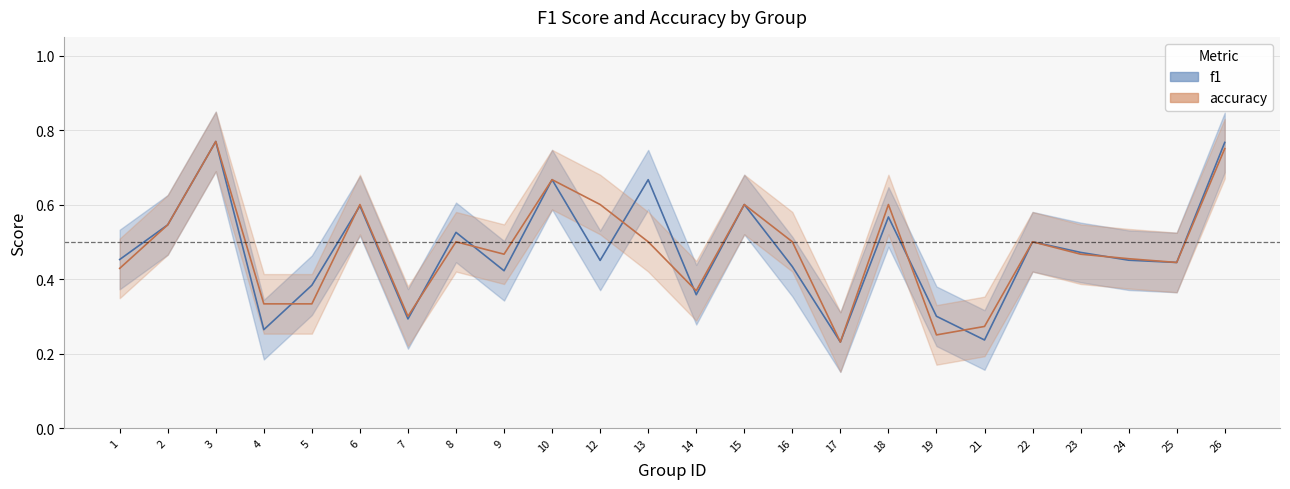

Between 8 and 19, which series saw the biggest shift?

accuracy